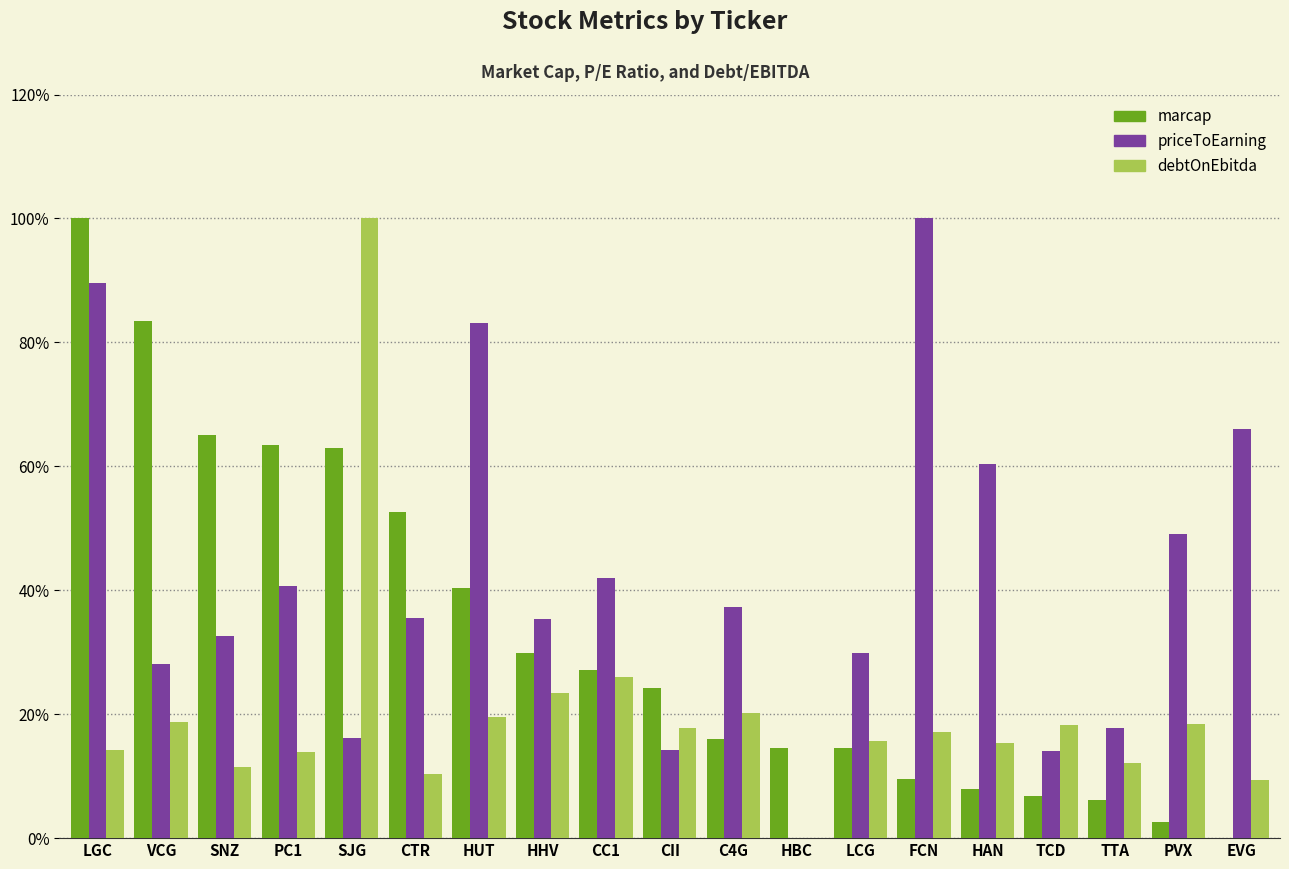

Read the marcap value at CTR.

52.7